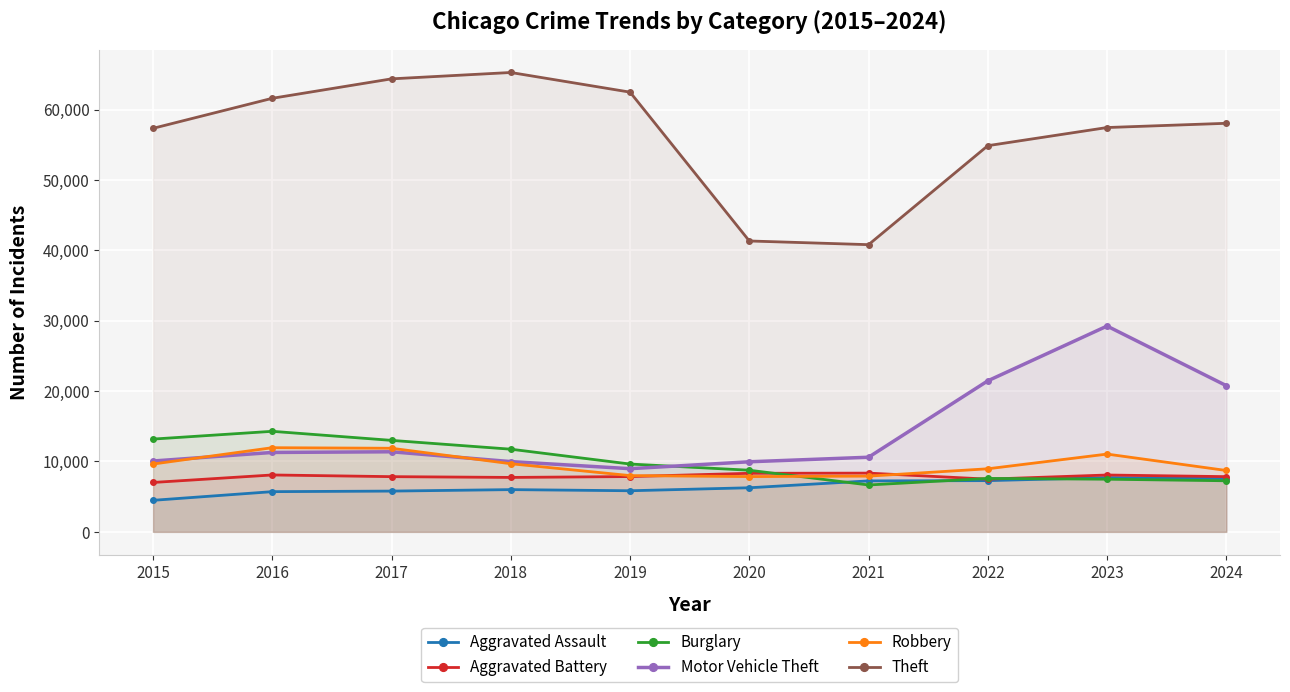

What is the spread (max minus min) of values at 2017?

58593